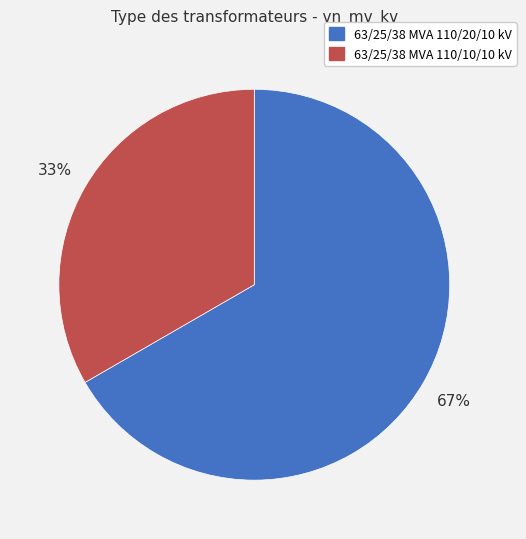

Is it true that 63/25/38 MVA 110/10/10 kV is 22% of the pie?

False